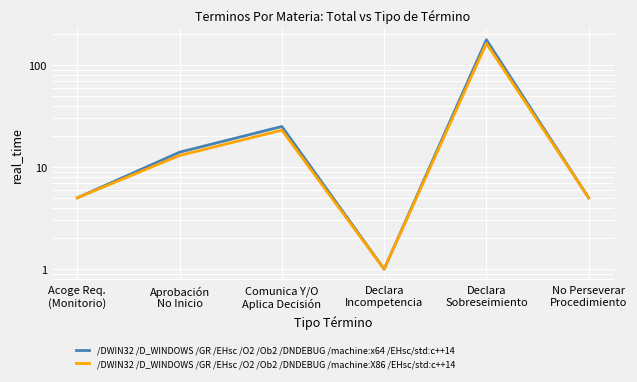

Which category has the lowest value in the /DWIN32 /D_WINDOWS /GR /EHsc /O2 /Ob2 /DNDEBUG /machine:X86 /EHsc/std:c++14 series?

Declara
Incompetencia